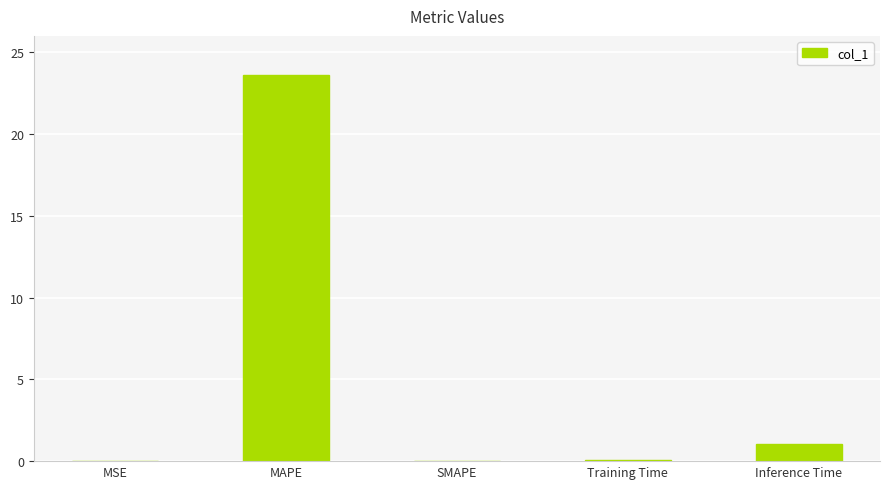

Which has a higher value, Inference Time or MAPE?

MAPE